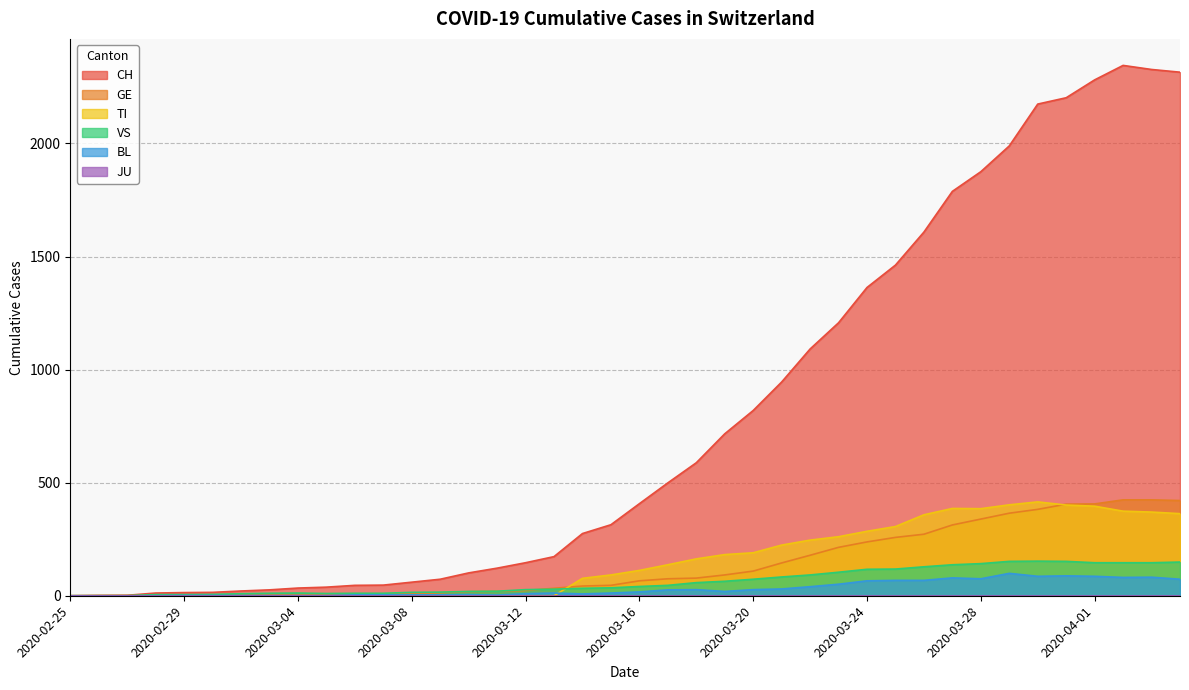

What is the maximum value for GE?

424